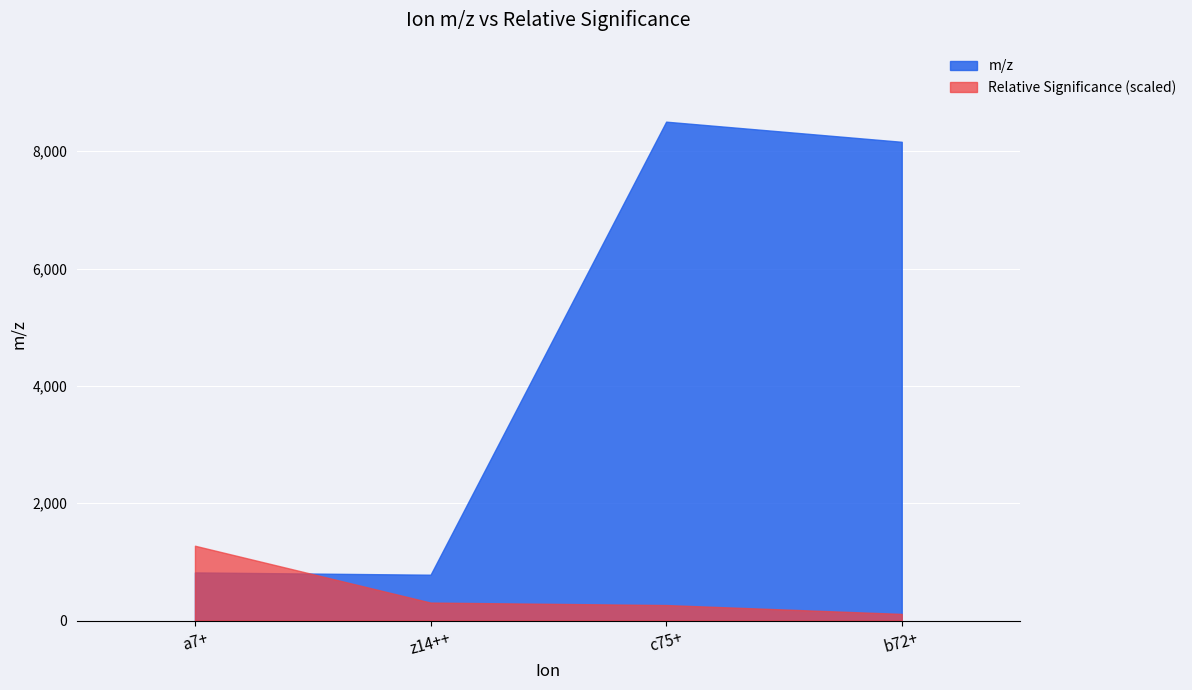

Rank the categories by value from highest to lowest.

c75+, b72+, a7+, z14++